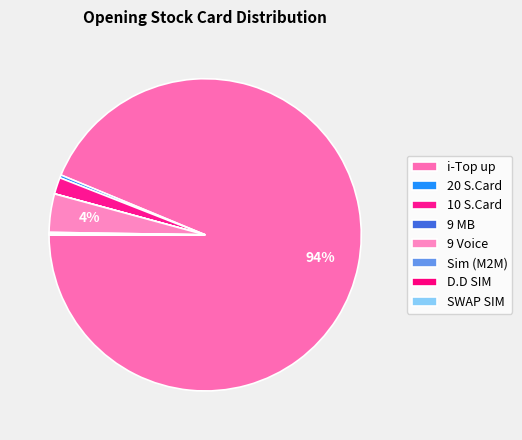

Rank the categories by value from lowest to highest.

9 MB, SWAP SIM, D.D SIM, Sim (M2M), 20 S.Card, 10 S.Card, 9 Voice, i-Top up